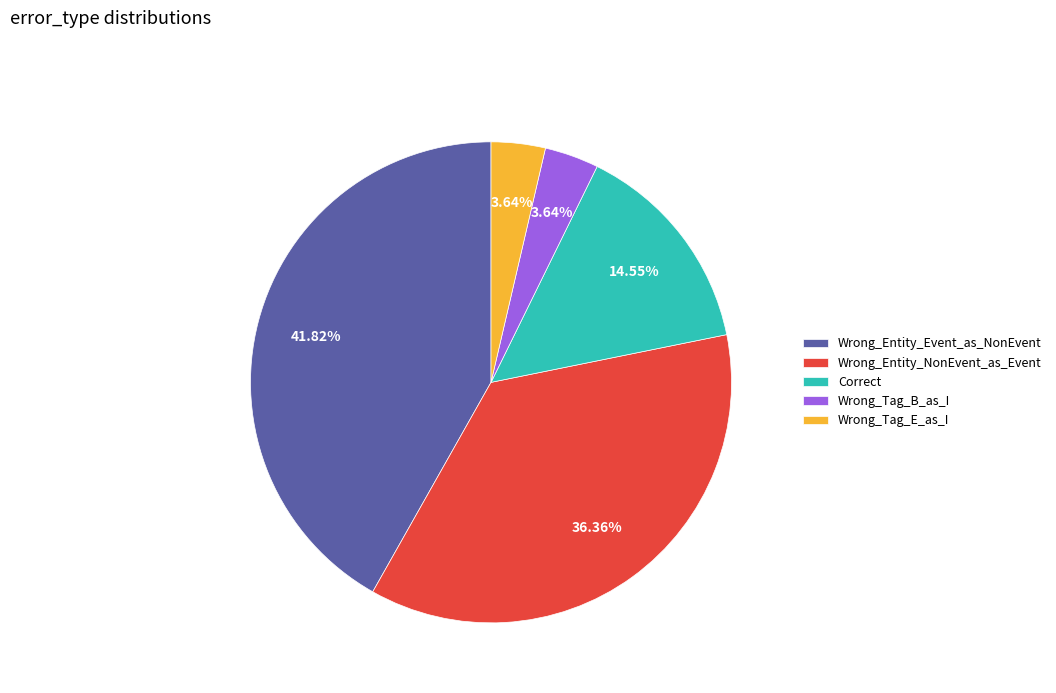

Approximately how many times larger is the value at Wrong_Entity_NonEvent_as_Event compared to Correct?

2.5